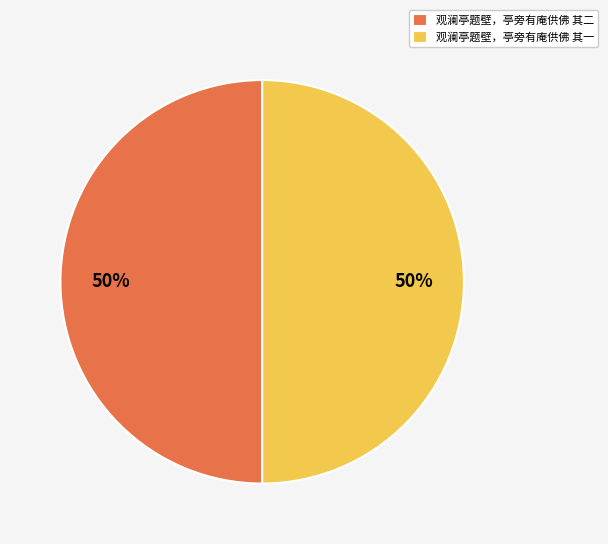

Is it true that 观澜亭题壁，亭旁有庵供佛 其二 is 50% of the pie?

True